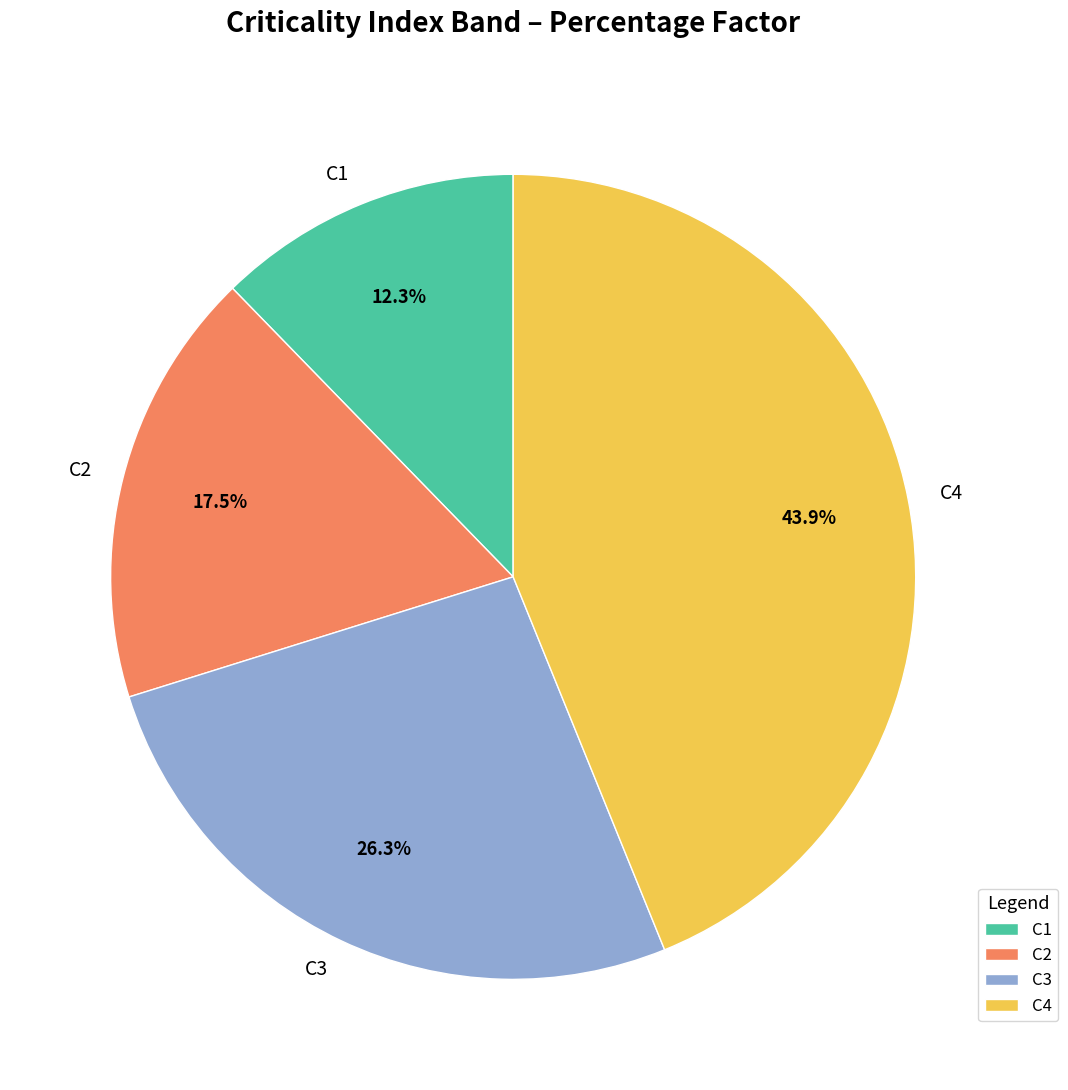

True or false: C3 accounts for 19% of the total.

False